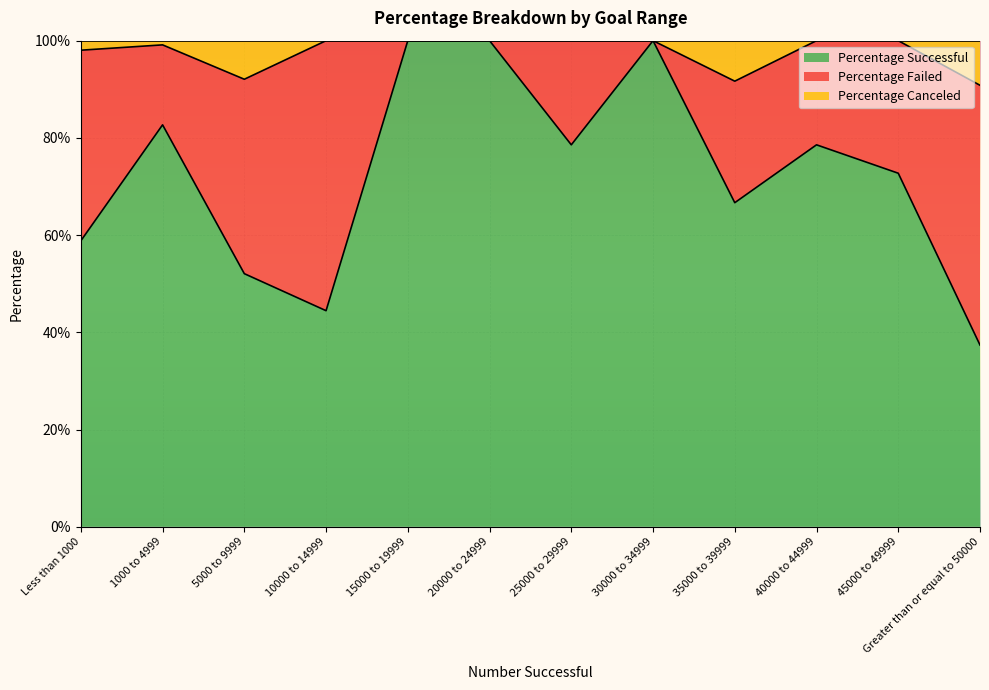

Which series has the largest range (max minus min)?

Percentage Successful